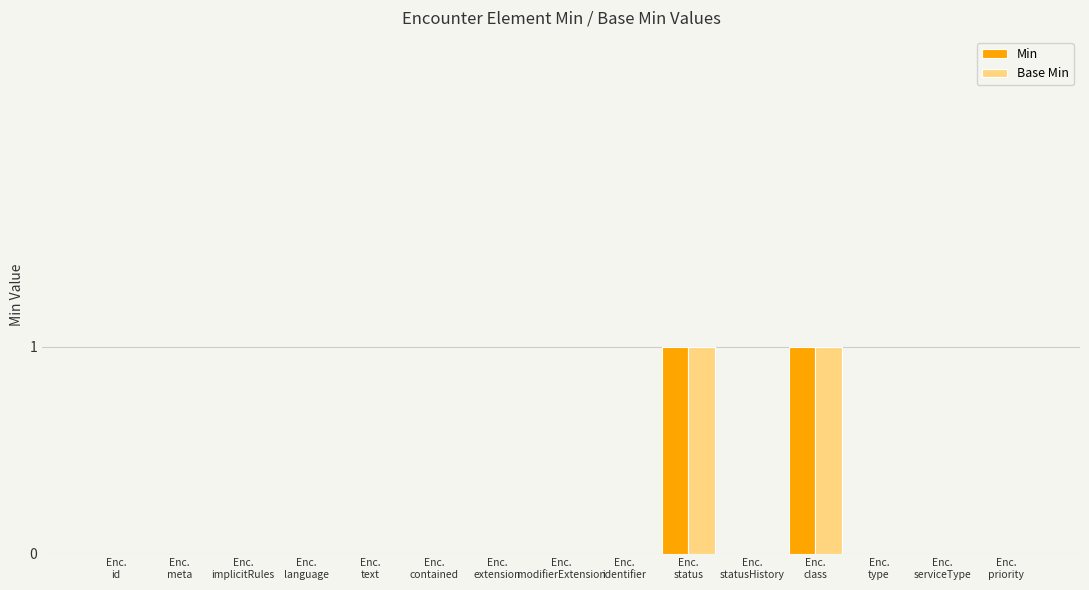

Which series changed the most between Enc.
id and Enc.
identifier?

Min